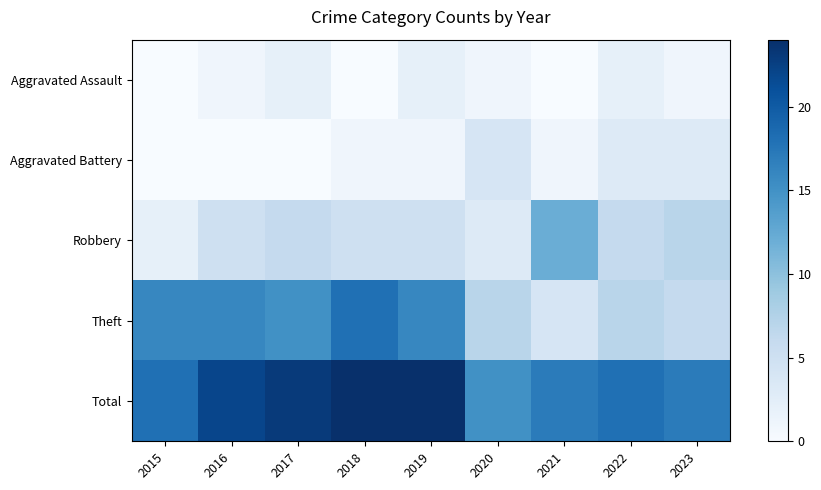

Which series has the widest spread of values?

Theft